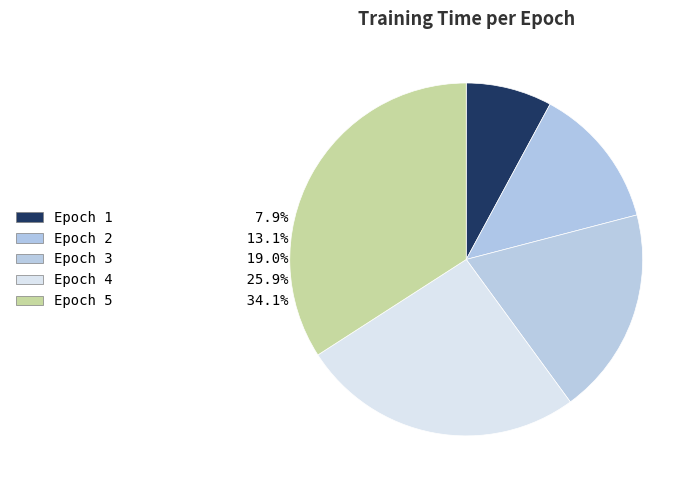

What percentage is the Epoch 4 slice, to the nearest percent?

26%